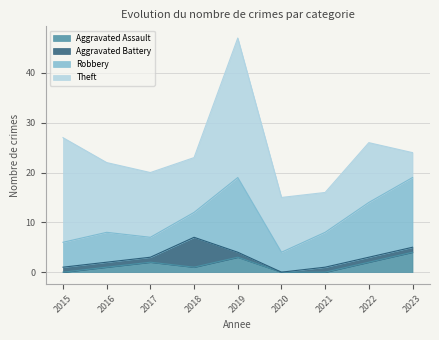

True or false: Aggravated Assault has a value of 4 at 2023.

True